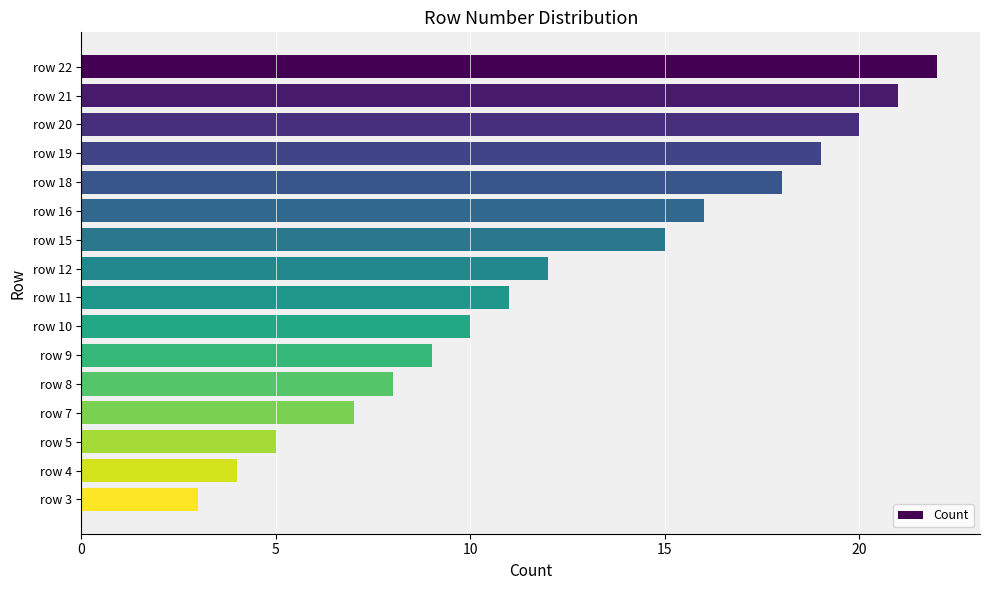

What is the sum of all values?

200